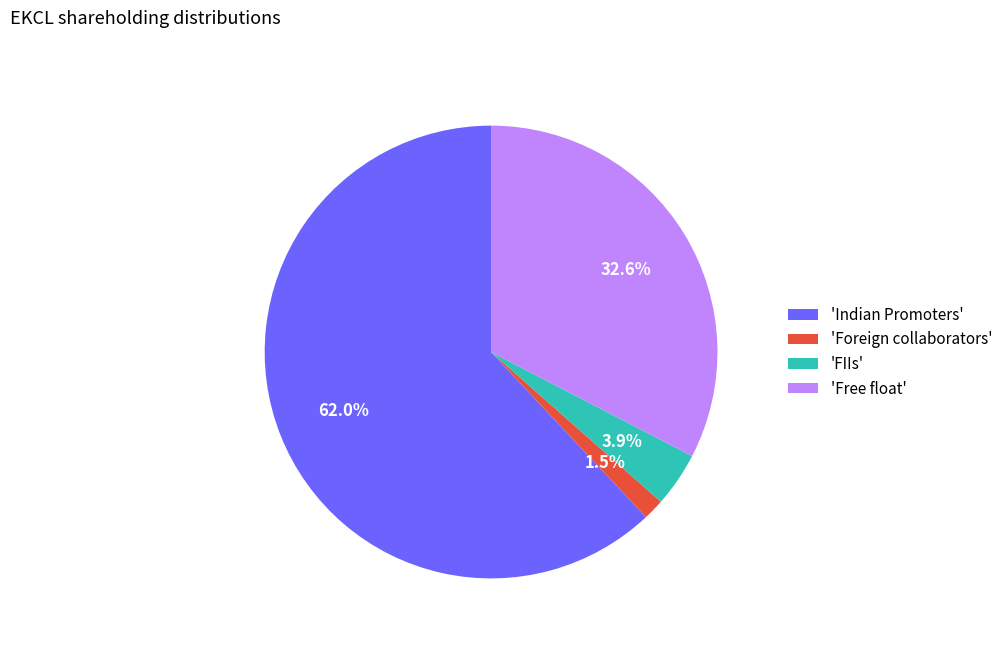

Rank the categories by value from highest to lowest.

'Indian Promoters', 'Free float', 'FIIs', 'Foreign collaborators'